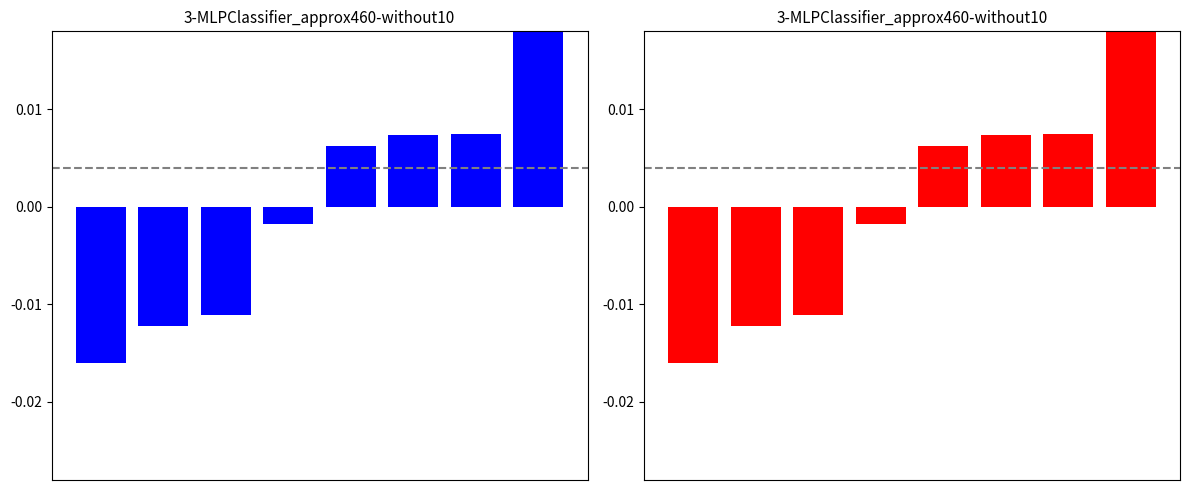

Rank the categories by value from lowest to highest.

0, 1, 2, 3, 4, 5, 6, 7